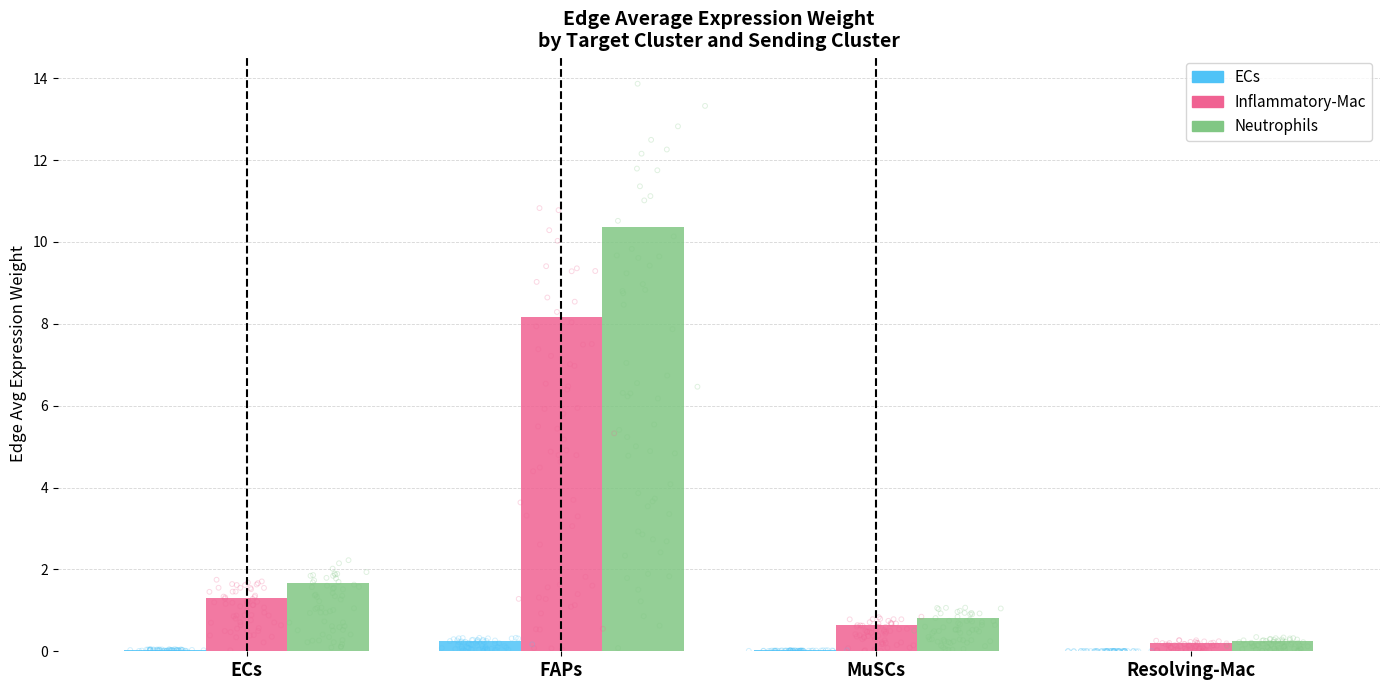

Is the value of Inflammatory-Mac at FAPs greater than the value of Neutrophils at Resolving-Mac?

Yes